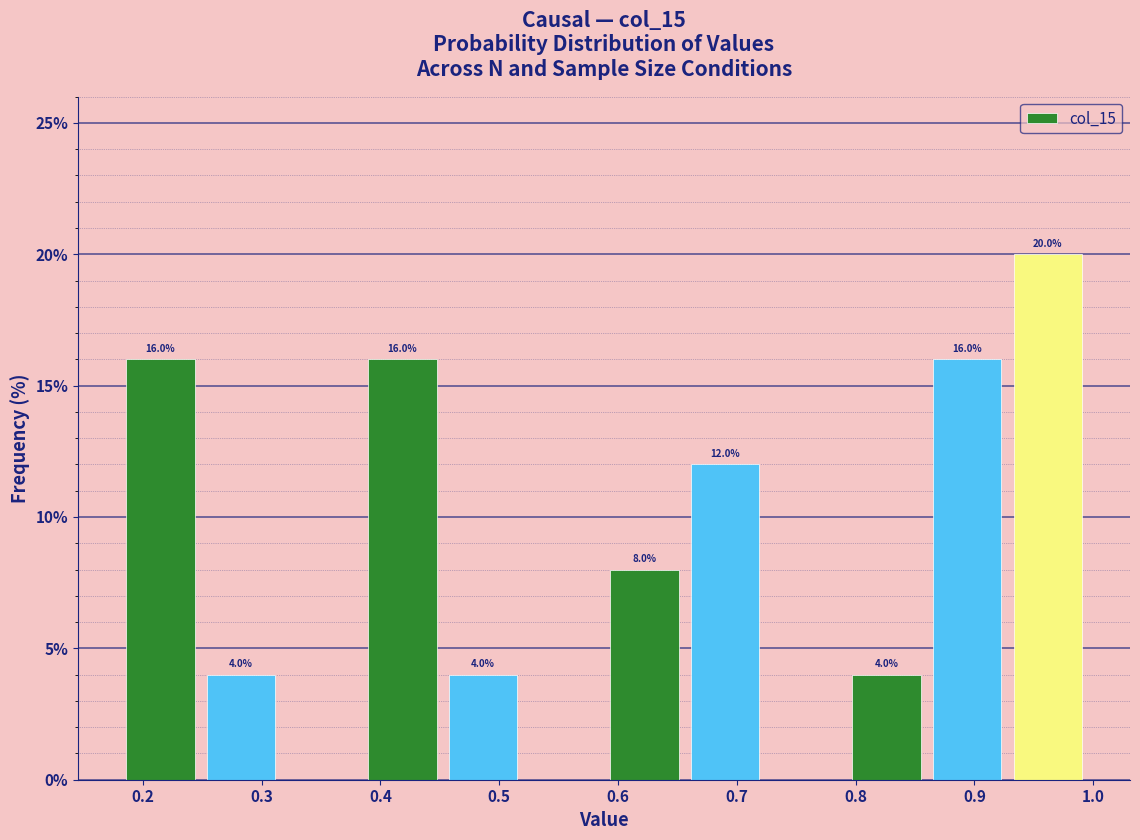

Which range on the x-axis has the tallest bar?

0.93 to 1.00